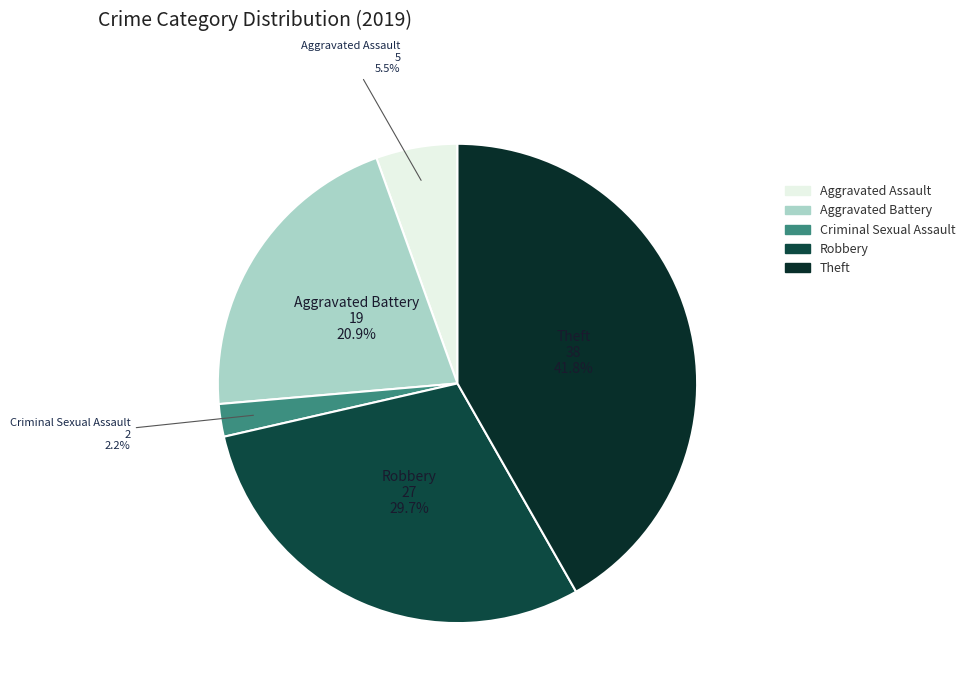

Which has a higher value, Aggravated Battery or Criminal Sexual Assault?

Aggravated Battery